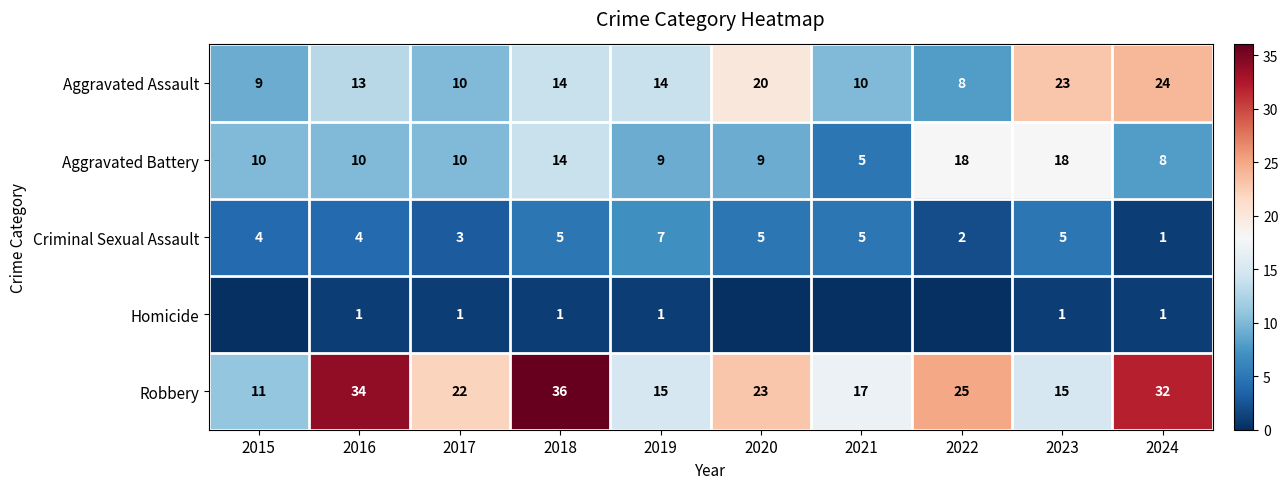

At 2016, list the series in order from largest to smallest.

Robbery, Aggravated Assault, Aggravated Battery, Criminal Sexual Assault, Homicide